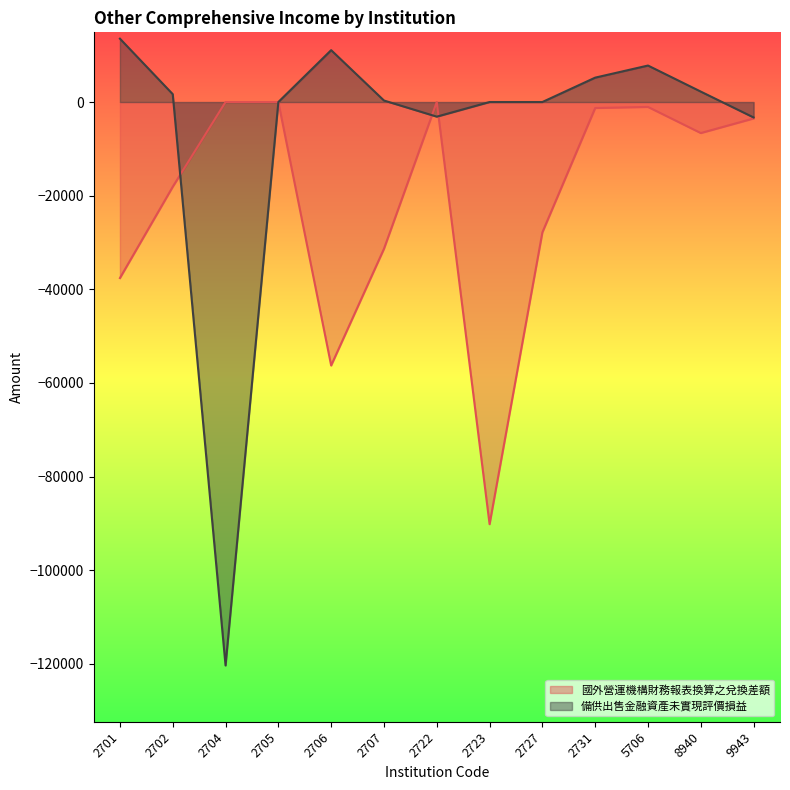

Is the value of 備供出售金融資產未實現評價損益 at 2723 greater than the value of 國外營運機構財務報表換算之兌換差額 at 2705?

No